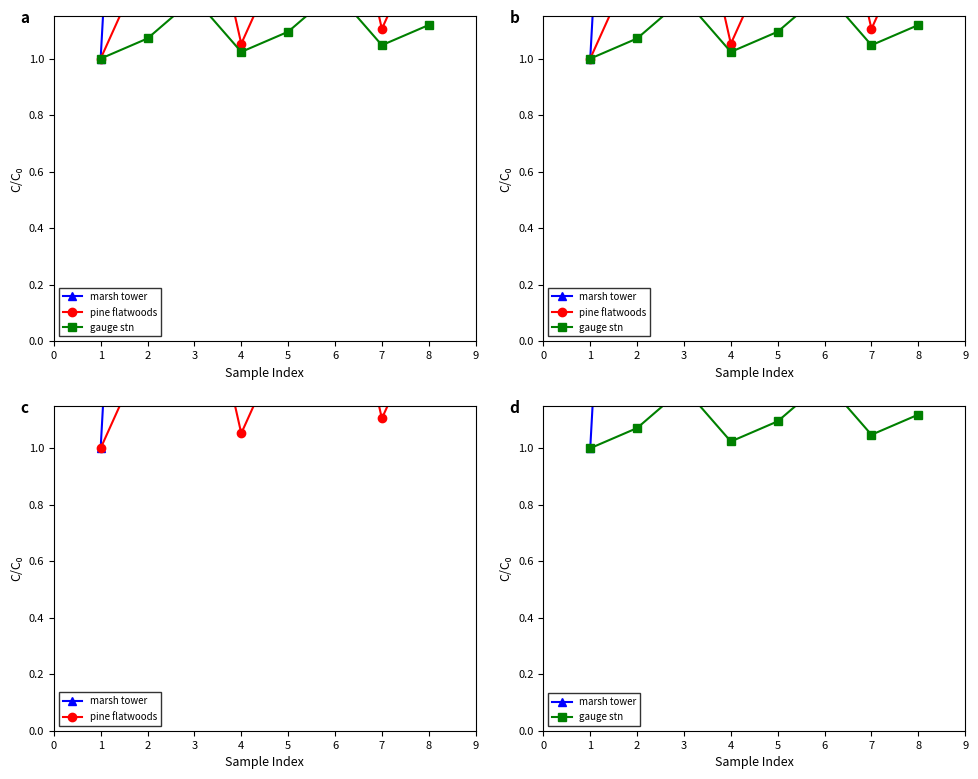

True or false: pine flatwoods and gauge stn cross at least once.

False